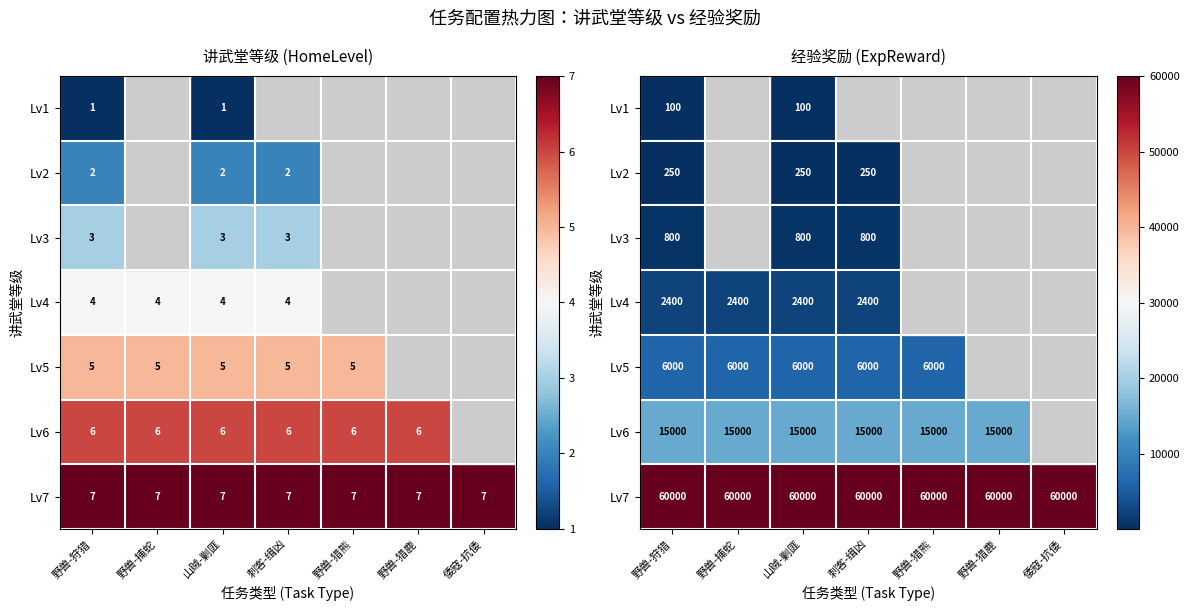

List the labels in order of Lv3 value, largest first.

野兽-狩猎, 野兽-捕蛇, 山贼-剿匪, 刺客-缉凶, 野兽-猎熊, 野兽-猎鹿, 倭寇-抗倭